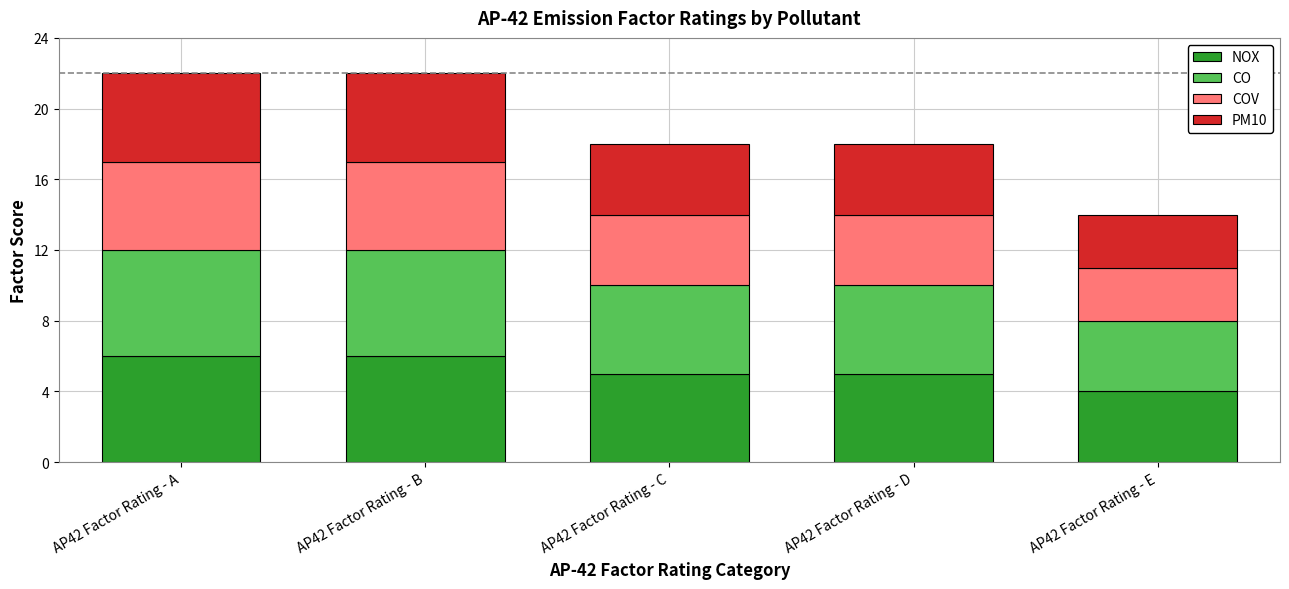

What is the total value across all series at AP42 Factor Rating - E?

14